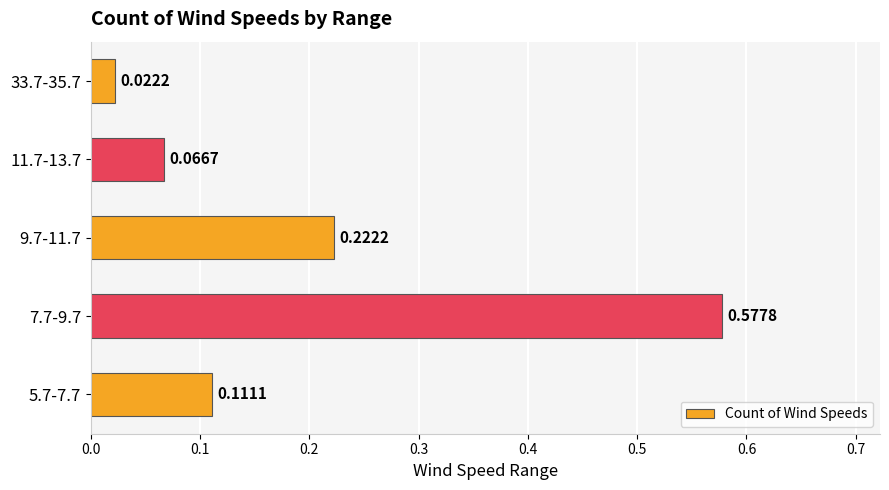

Rank the categories by value from lowest to highest.

33.7-35.7, 11.7-13.7, 5.7-7.7, 9.7-11.7, 7.7-9.7